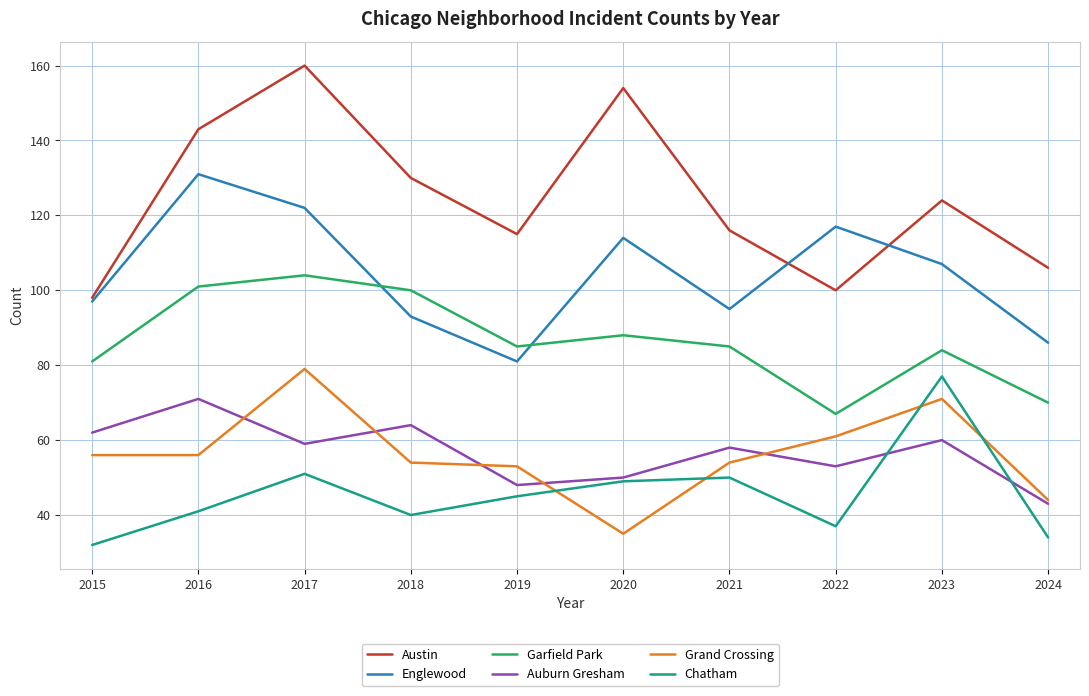

Does the chart have visible grid lines?

Yes